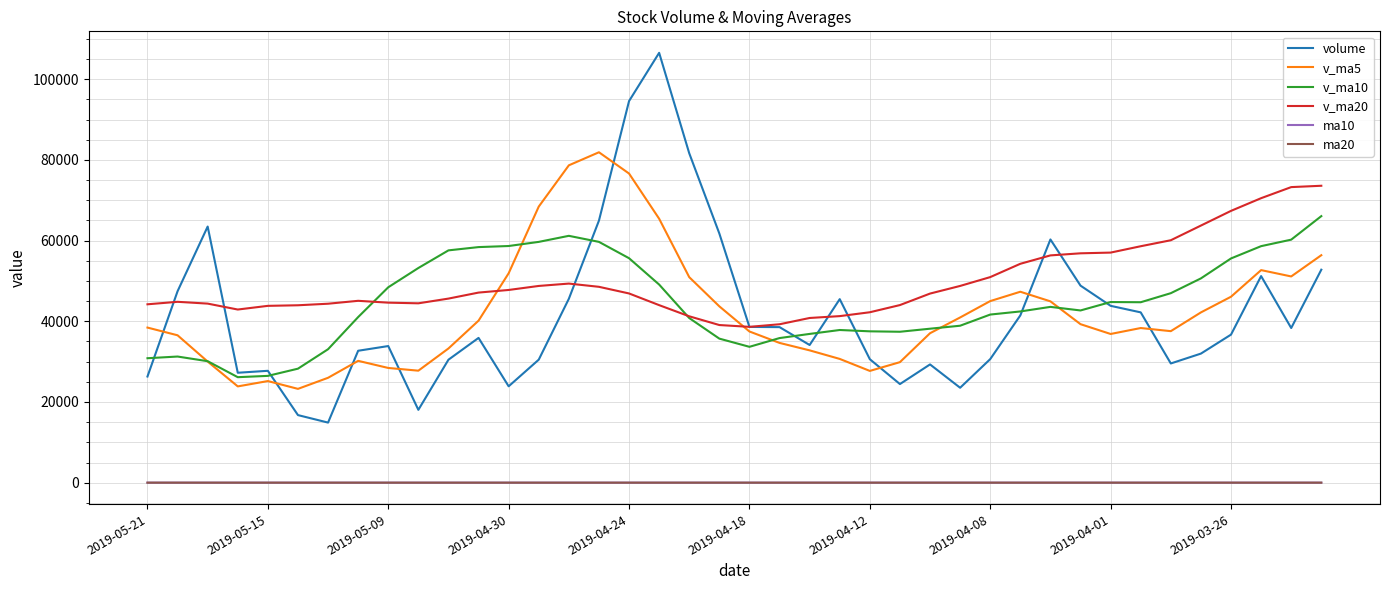

Which series has the largest total across all categories?

v_ma20